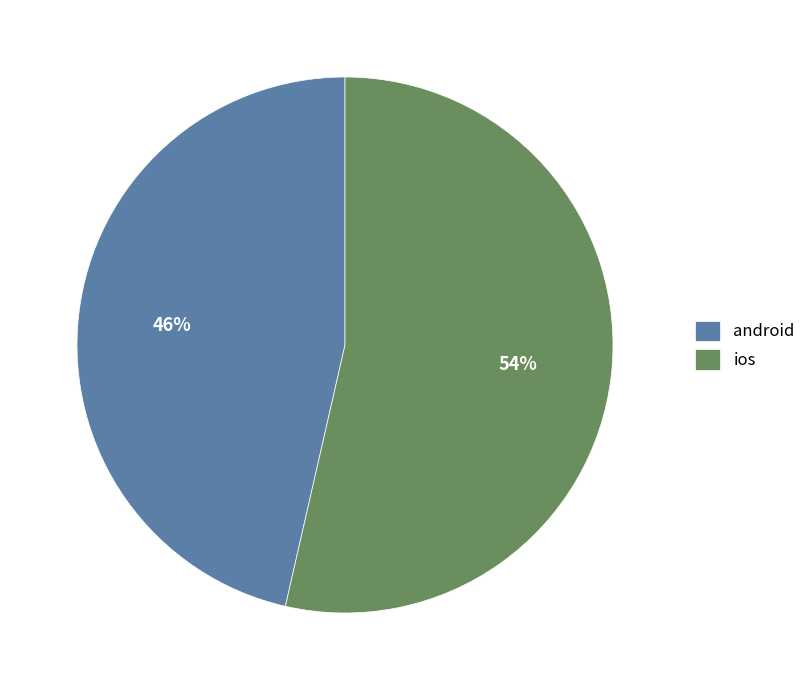

To the nearest percent, what portion does ios represent?

54%